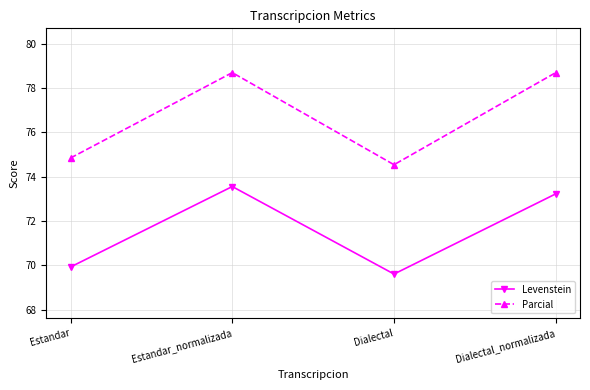

At how many categories does at least one series exceed 76?

2